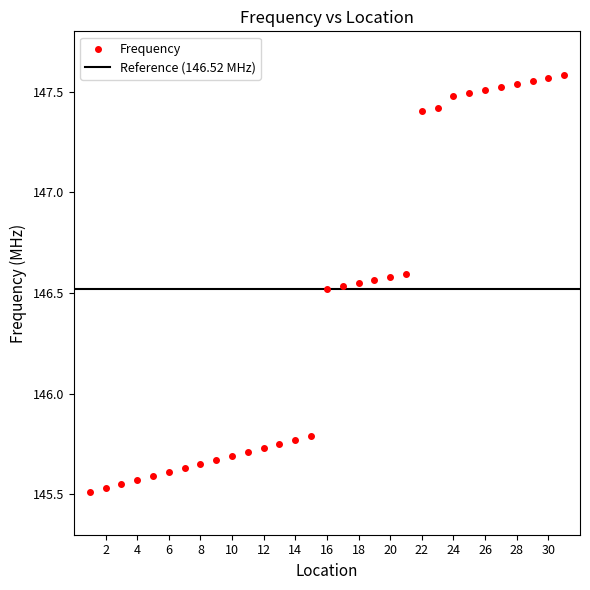

What is the range of Y values (max minus min)?

2.1